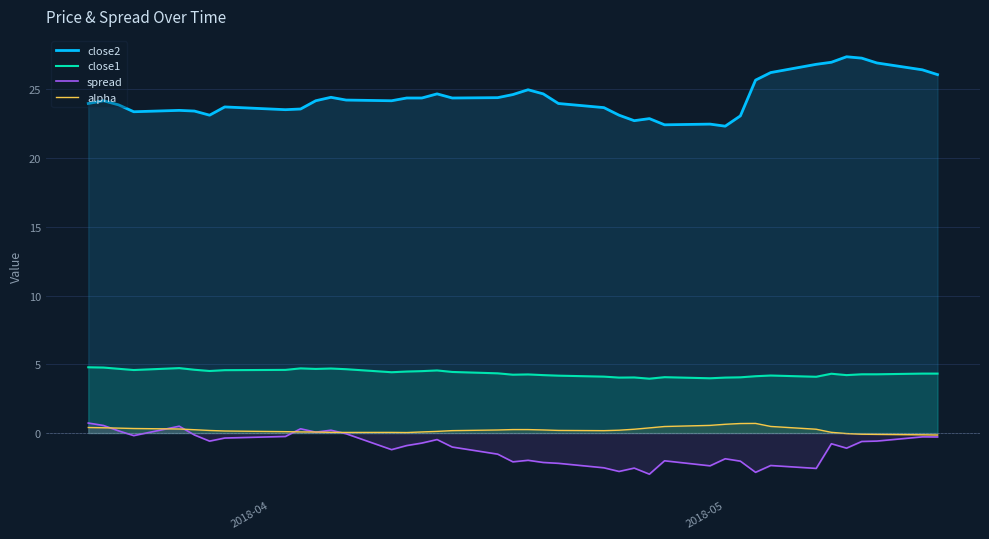

Which series has the largest total across all categories?

close2